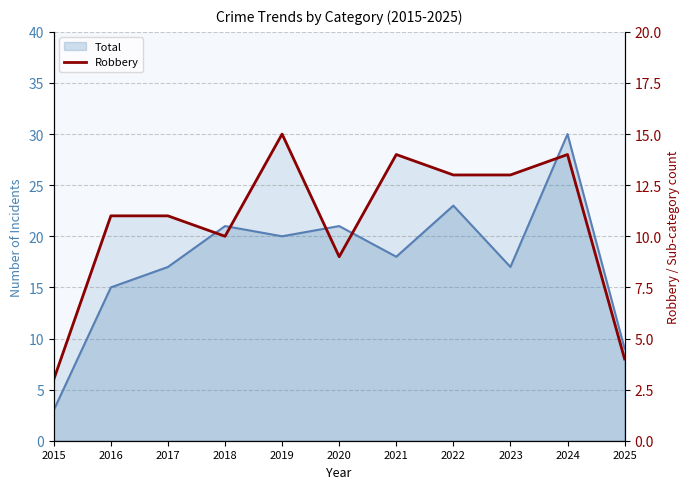

The chart shows a value of 1 at 2015. True or false?

False